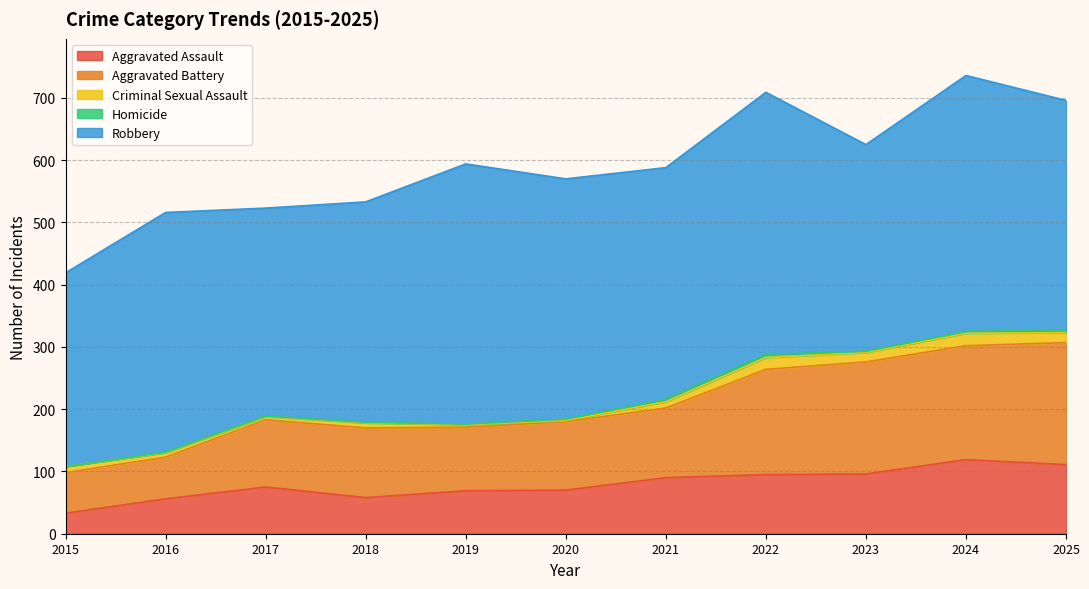

What is the sum of the Homicide values at 2024 and 2021?

7